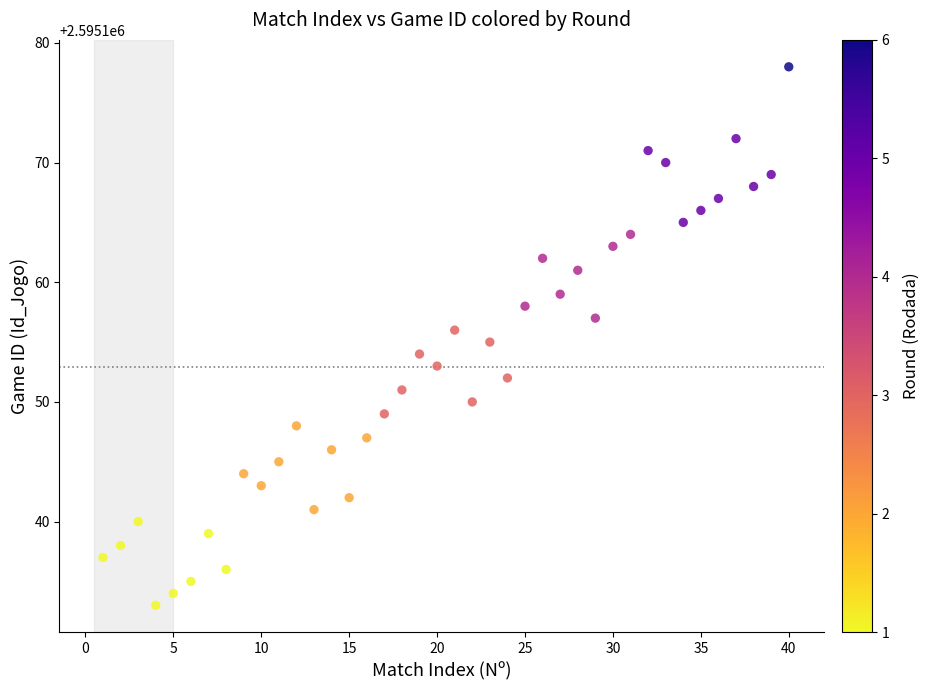

What is the range of Y values (max minus min)?

45